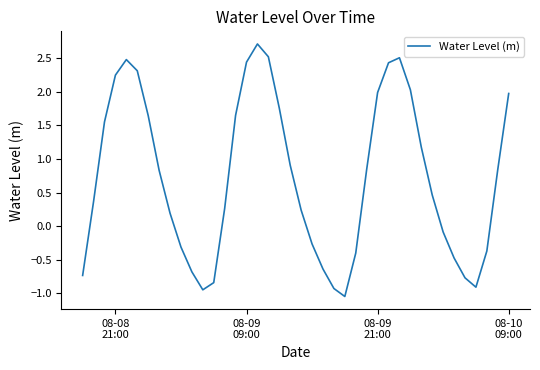

What is the greatest value displayed?

2.7